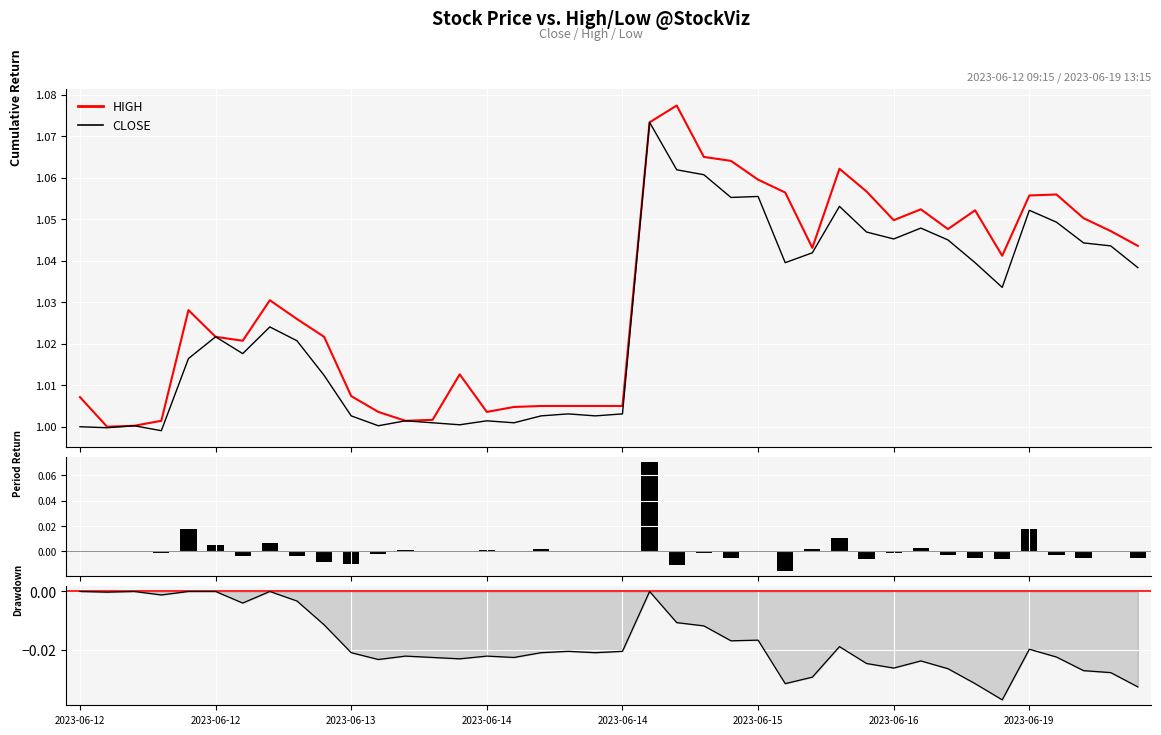

Which category has the highest value in the Return series?

21